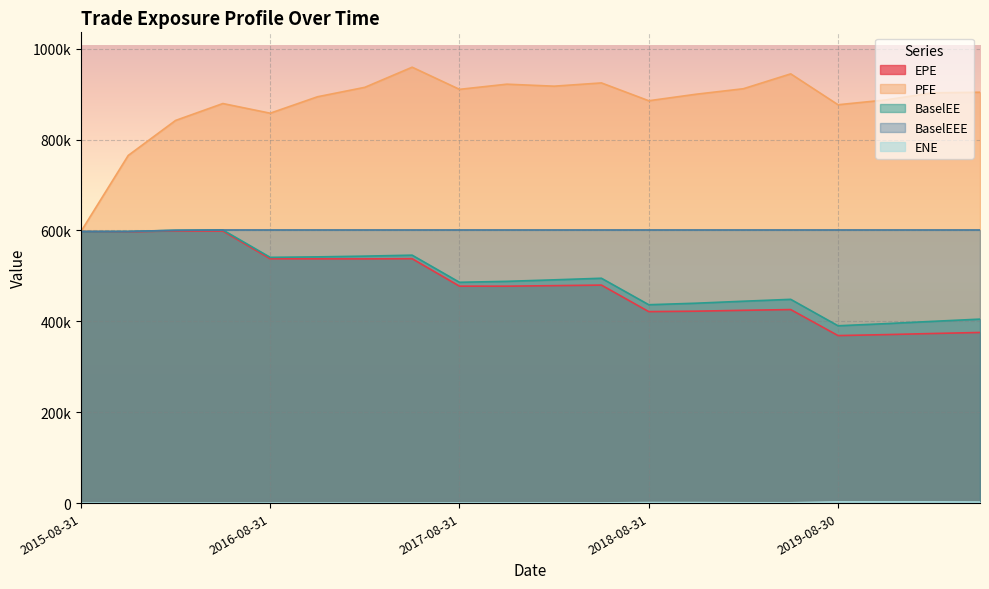

How many distinct data groups are displayed?

5